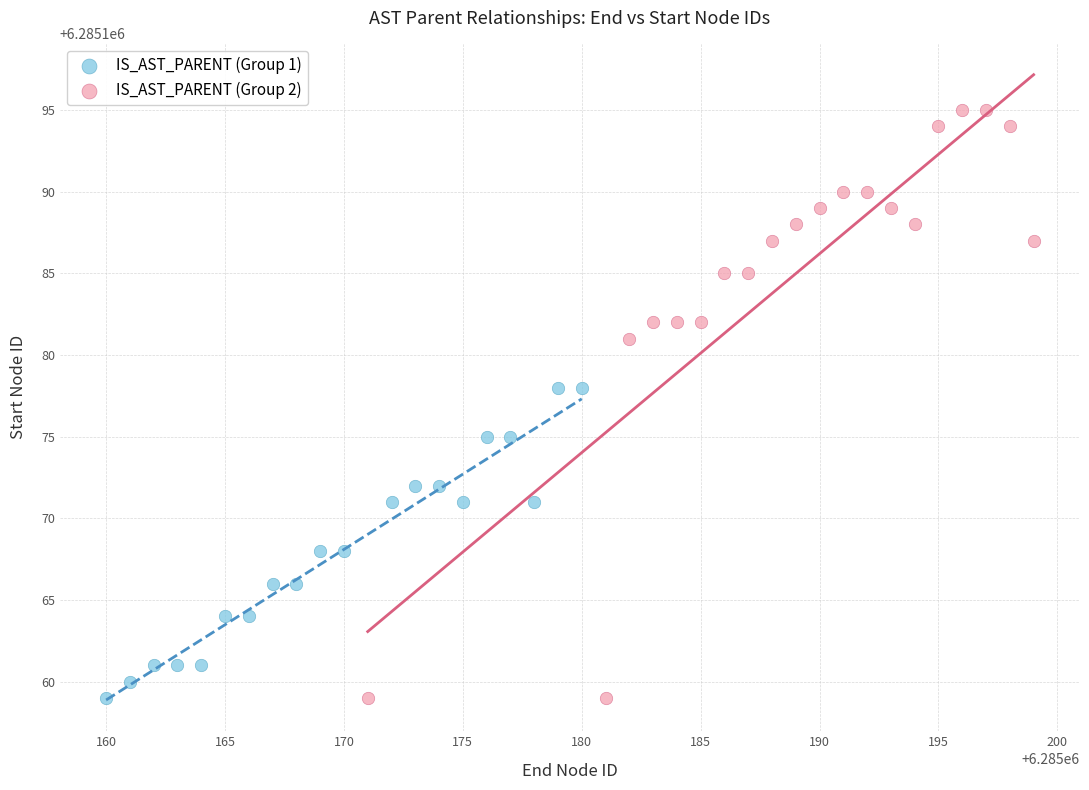

Which series has the widest spread of Y values?

IS_AST_PARENT (Group 2)